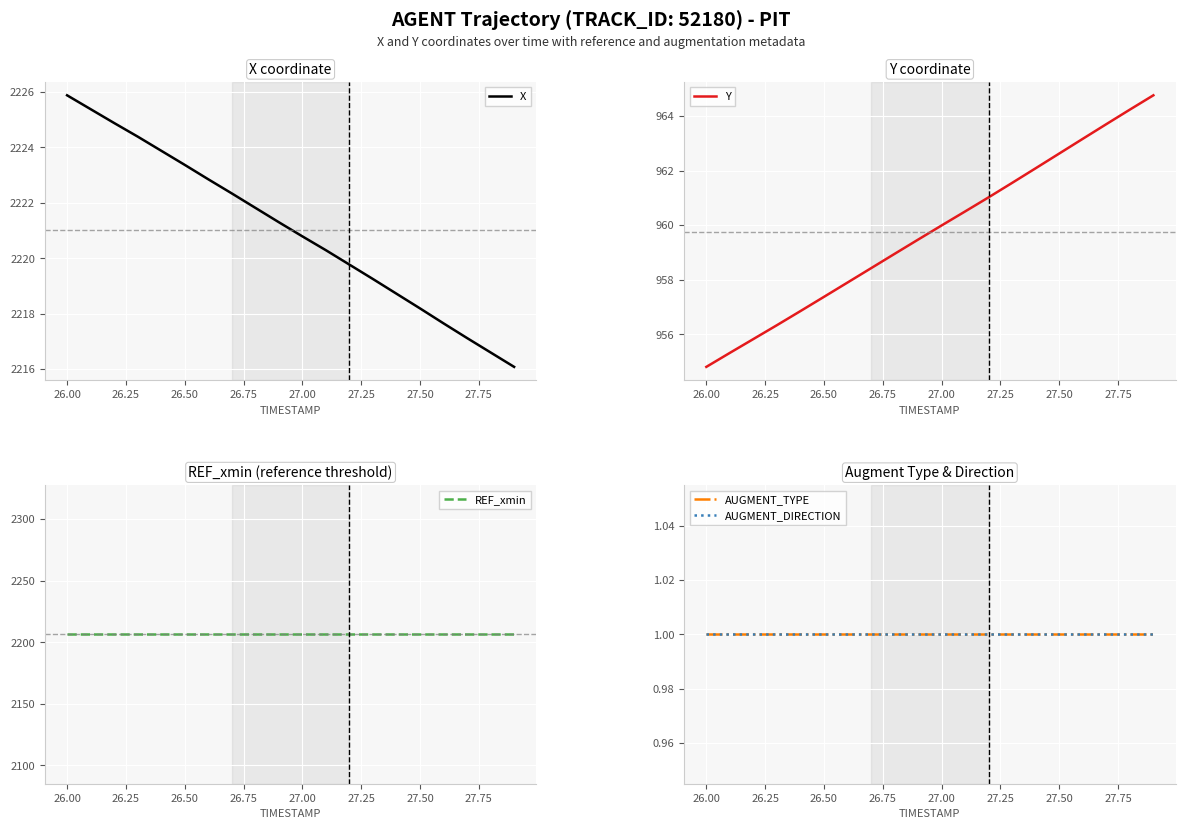

What is the sum of all AUGMENT_TYPE values?

20.0